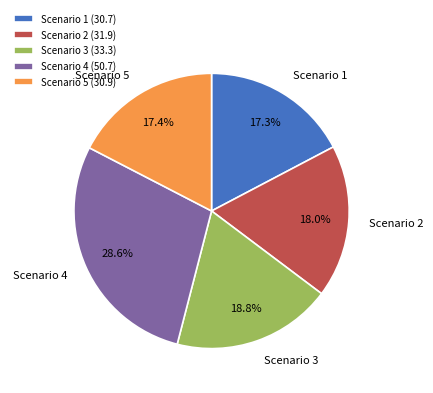

The Scenario 4 slice represents 29% of the pie. True or false?

True